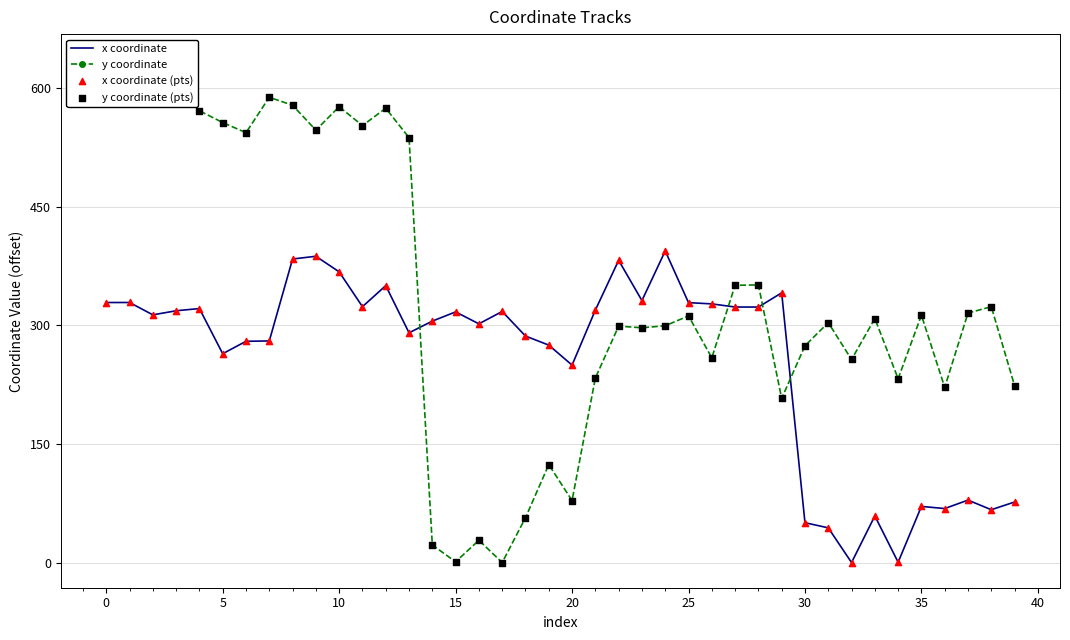

Which series contains the highest Y value?

y coordinate